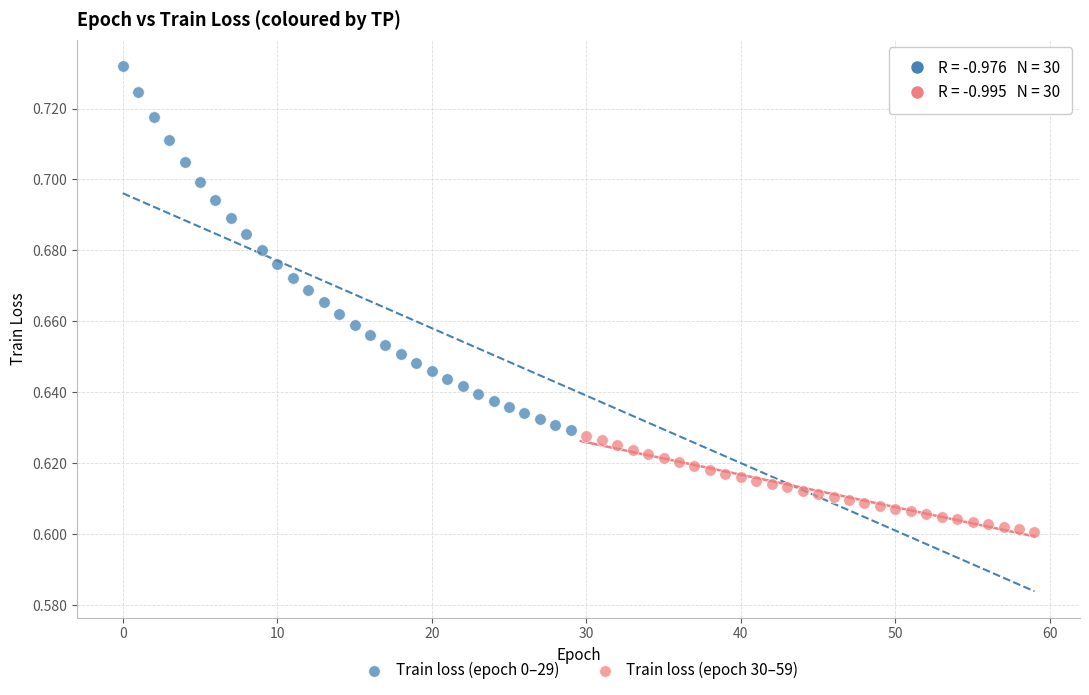

Which series reaches the maximum Y coordinate?

Train loss (epoch 0–29)